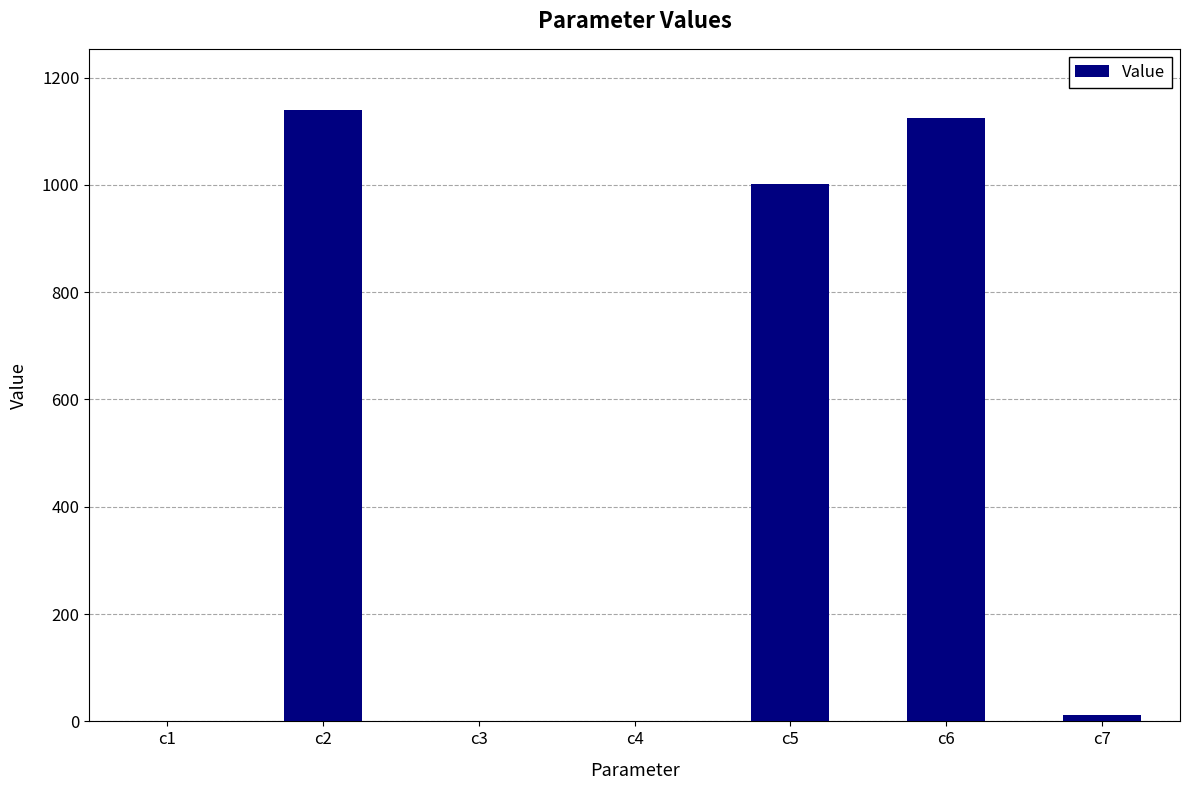

Is it true that the value at c2 is 1139.5?

True